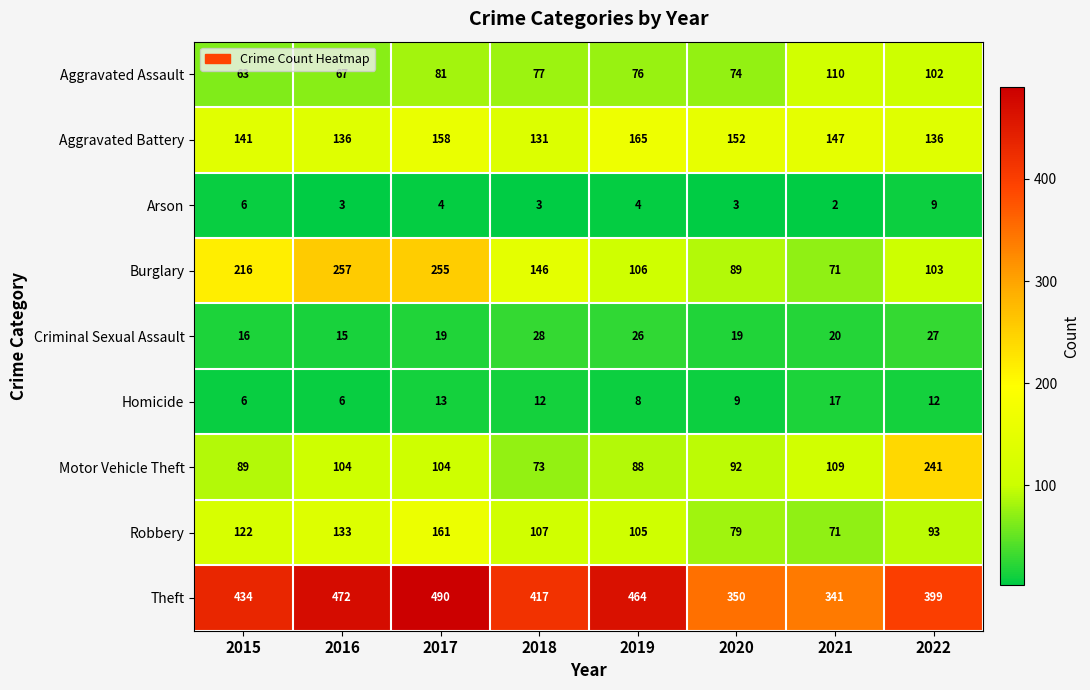

What value does the Robbery series have at 2016, to the nearest 5?

135